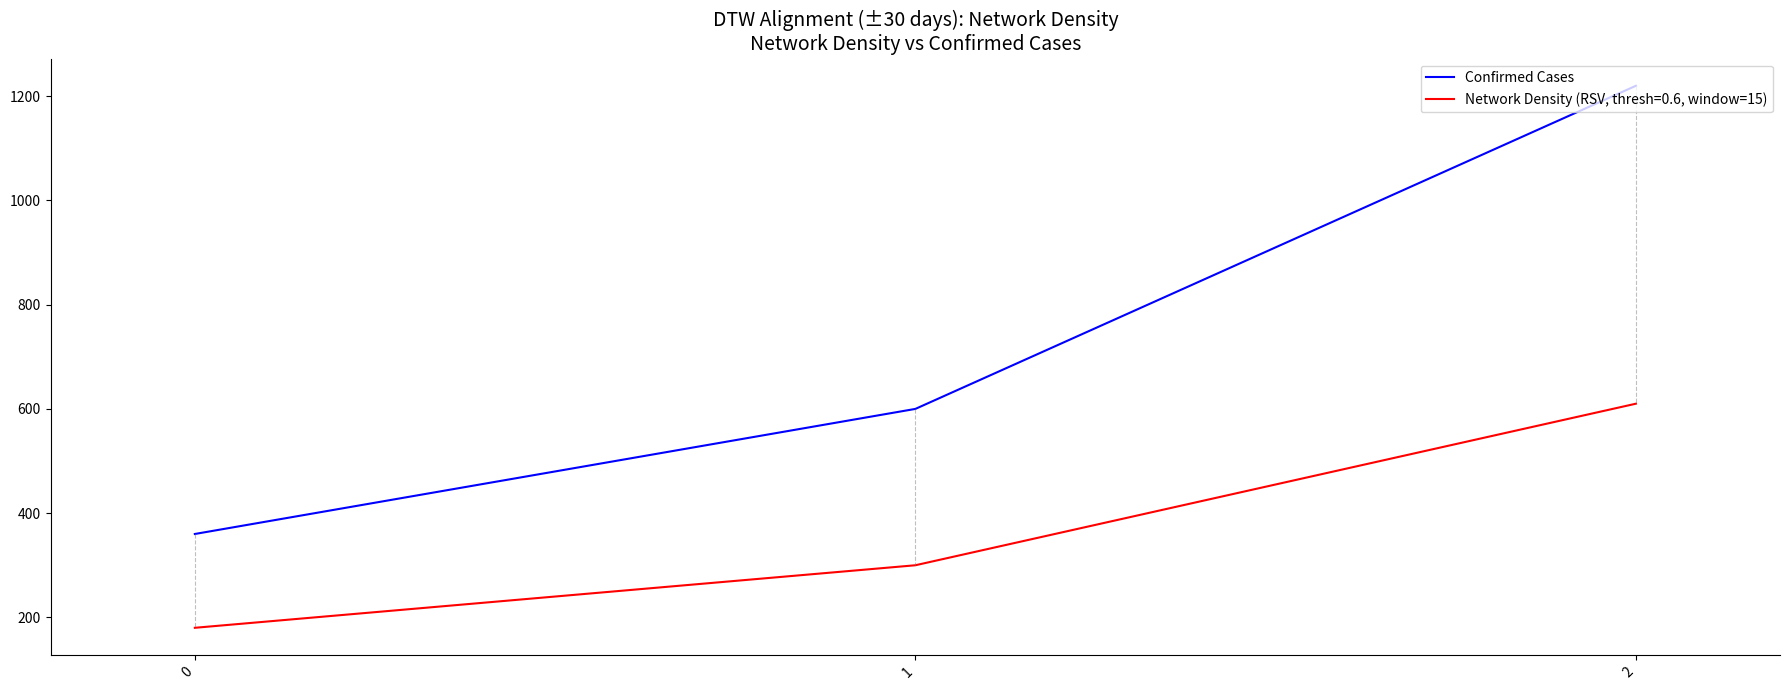

What is the approximate value of Network Density (RSV, thresh=0.6, window=15) at 0?

180